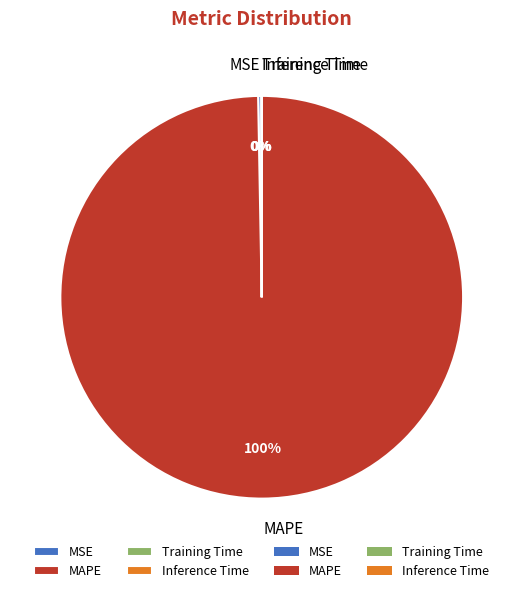

Is it true that MAPE is 92% of the pie?

False